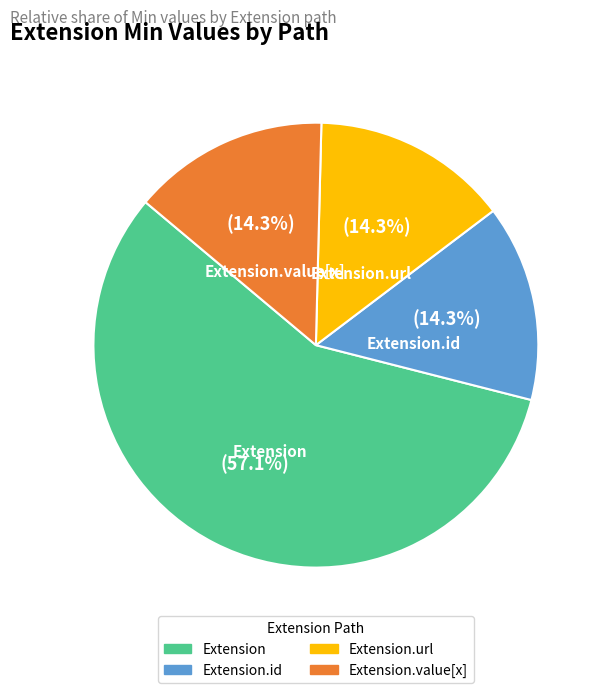

Is there a majority slice in this chart?

Yes